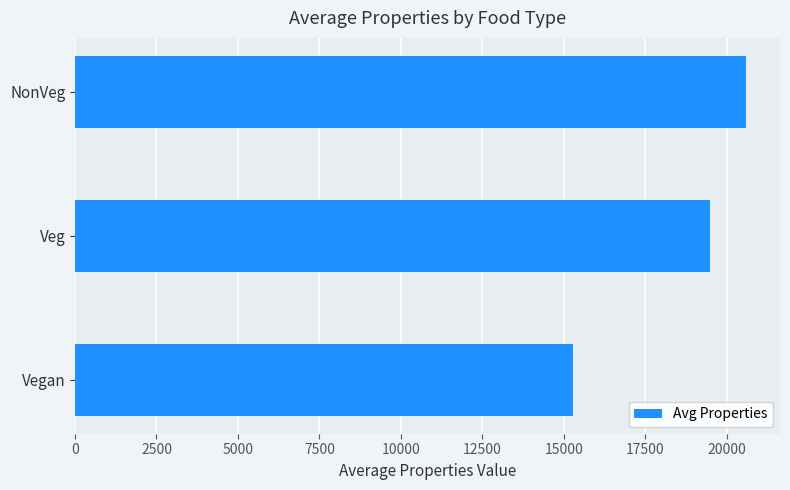

At which label is the value closest to 17936?

Veg